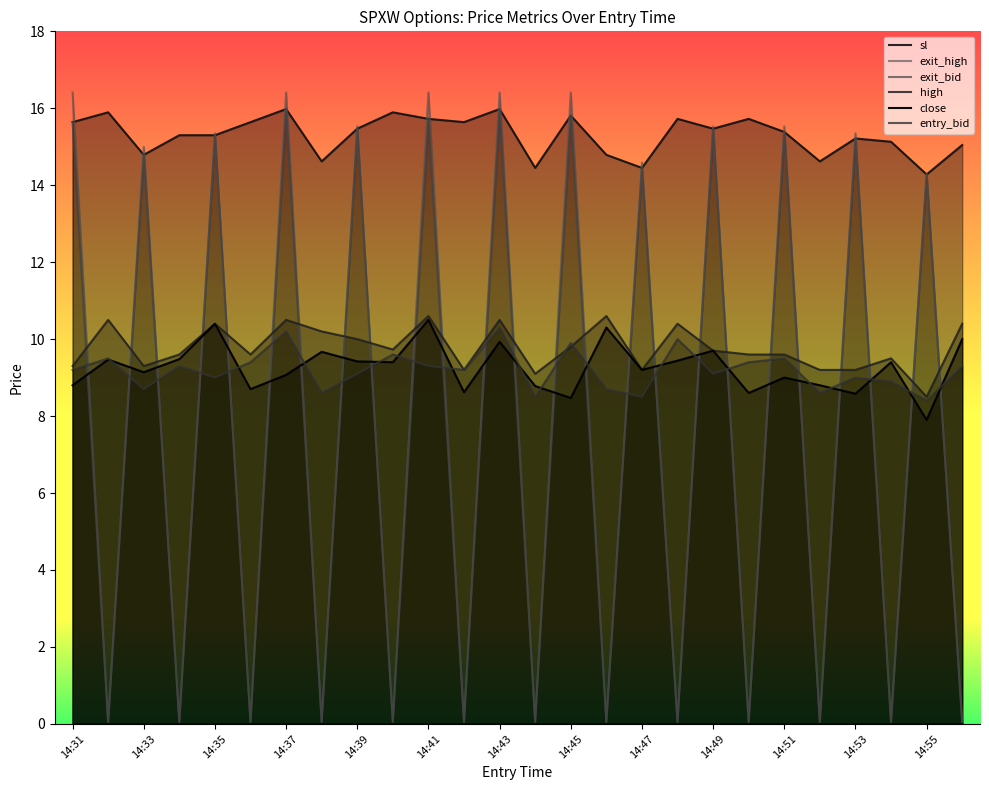

Which series has the largest total across all categories?

sl